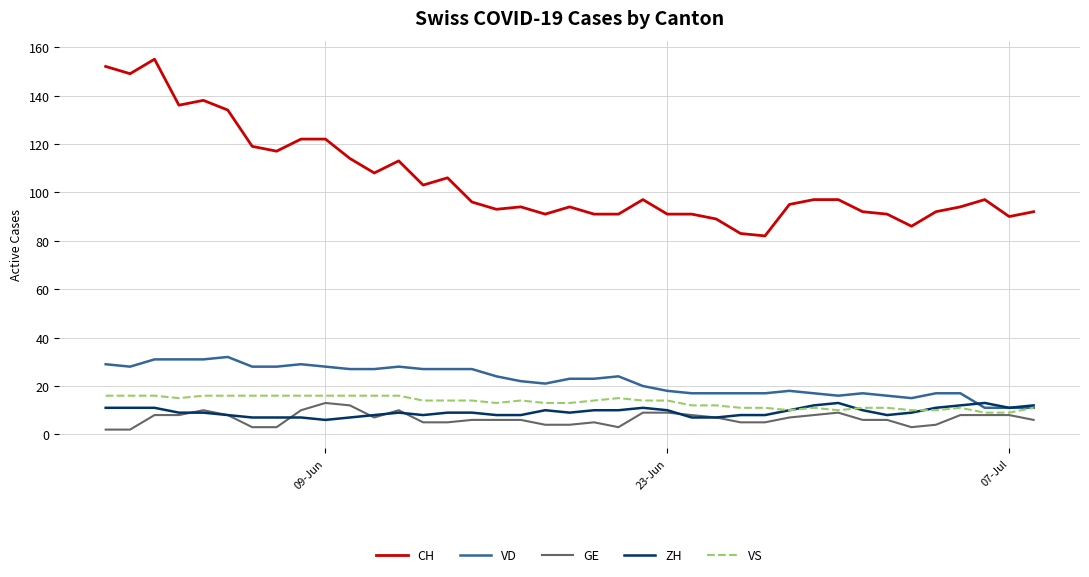

What is the lowest value of the VS series?

9